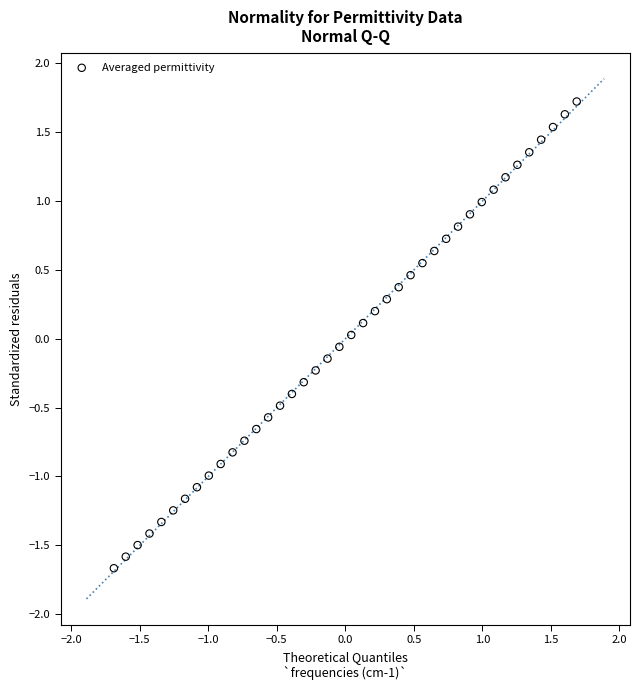

What is the range of Y values (max minus min)?

3.4